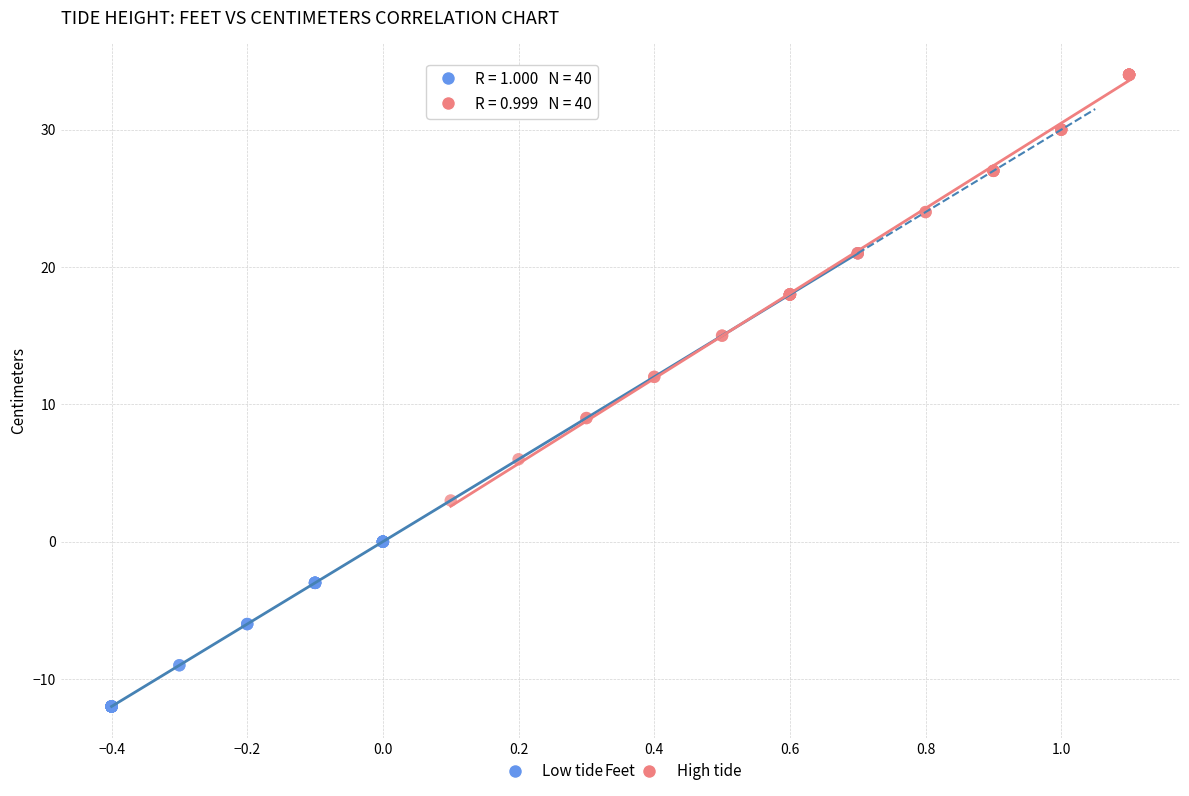

Which series contains the highest Y value?

High tide